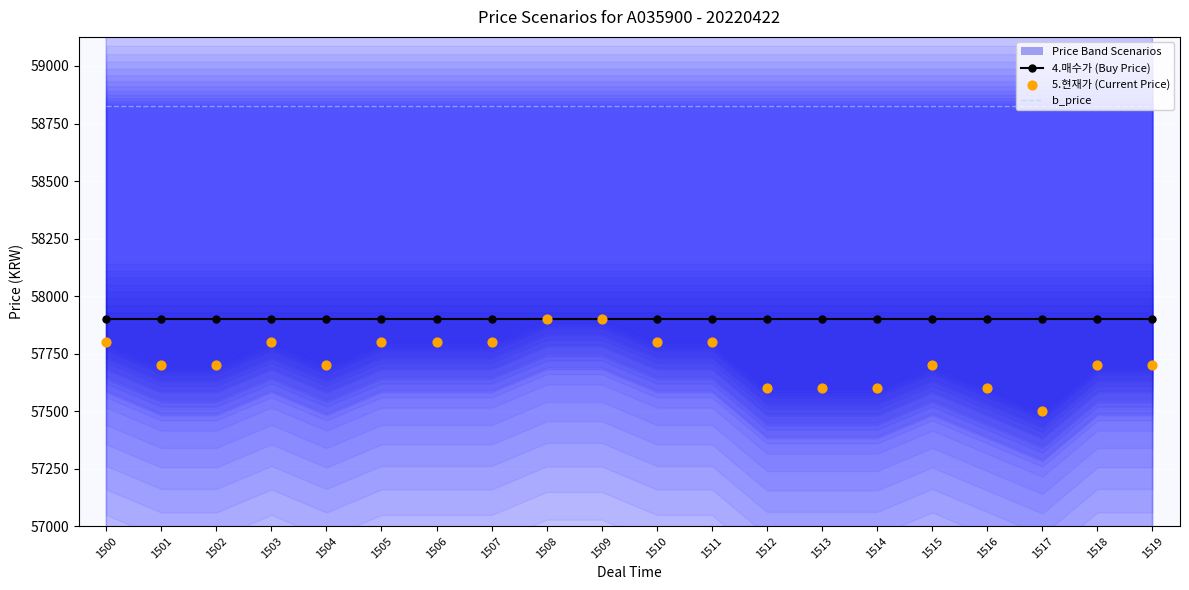

Which series reaches the minimum Y coordinate?

5.현재가 (Current Price)